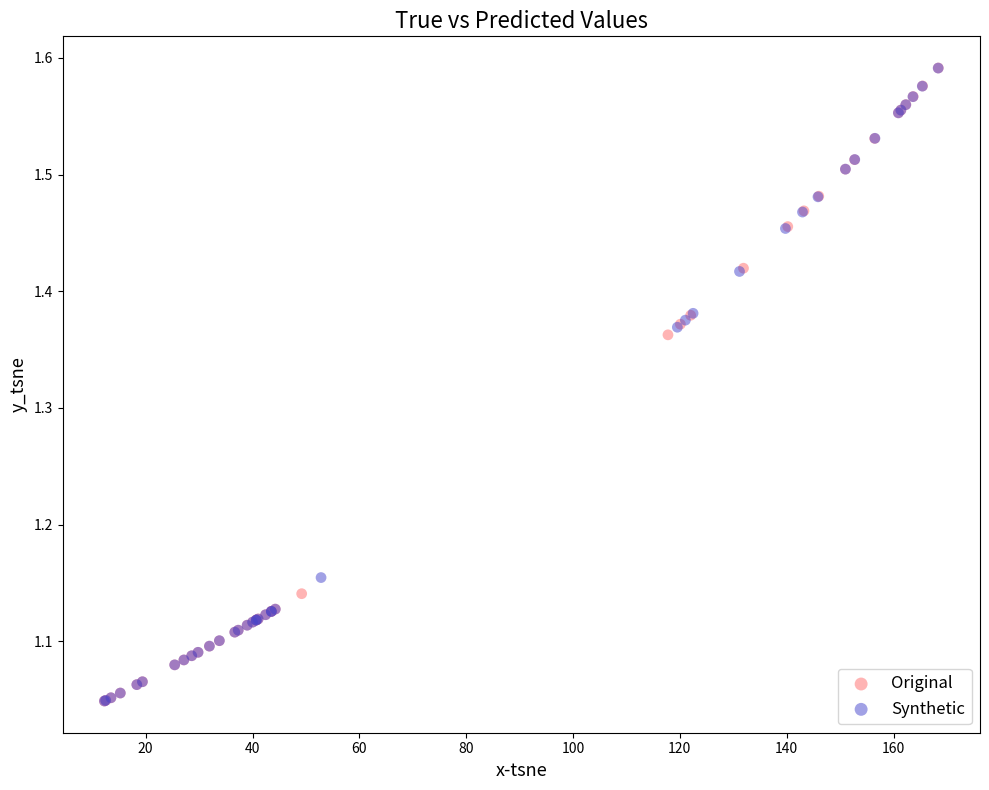

Which series has the widest spread of Y values?

Original